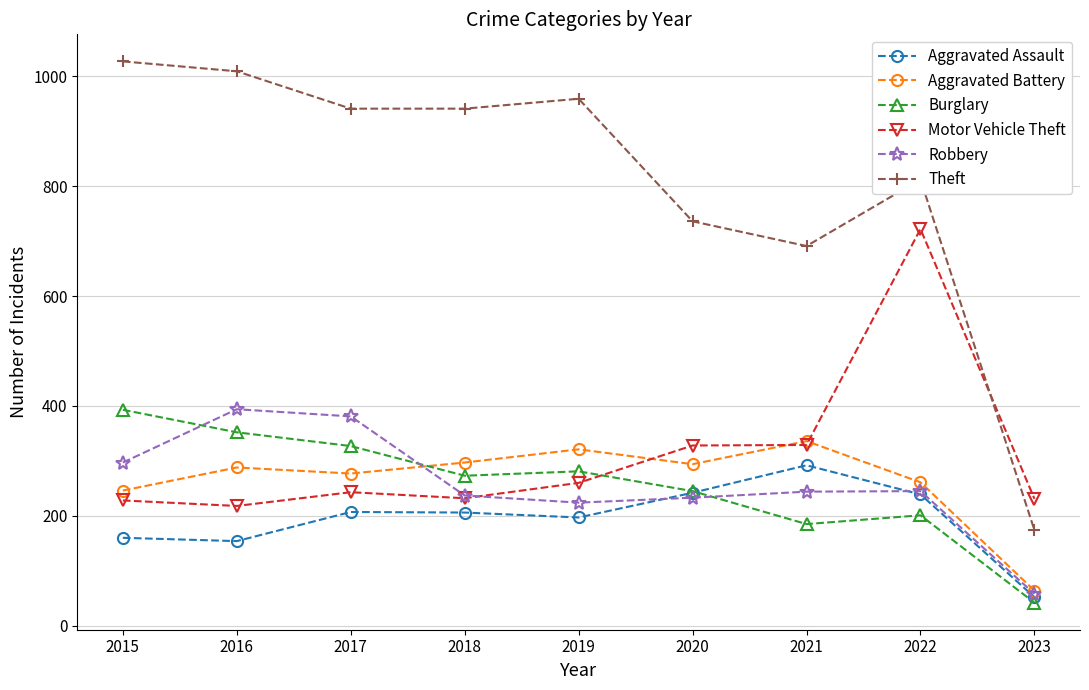

At which category is the sum across all series the highest?

2022